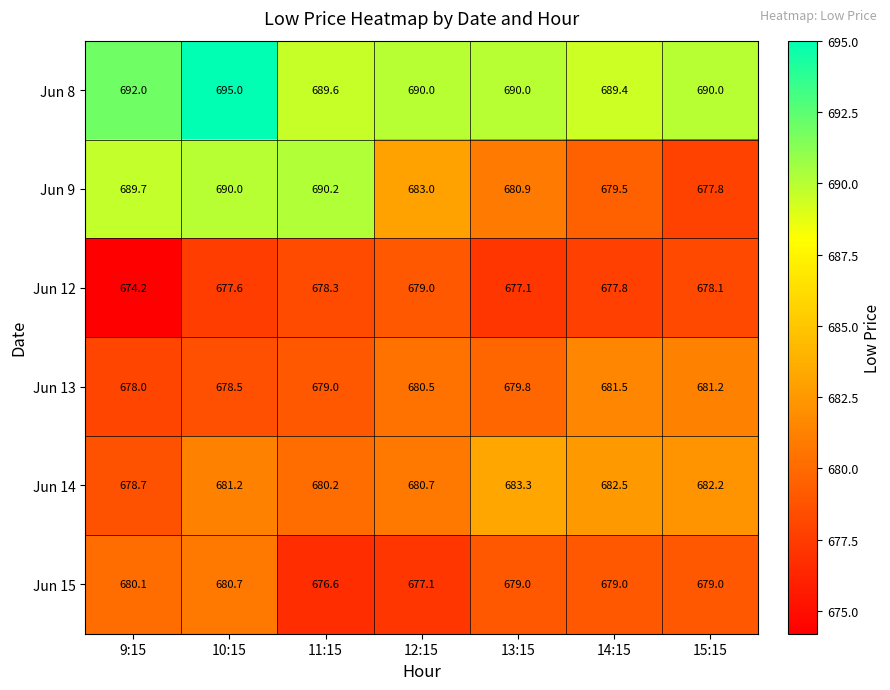

Which series has the largest total across all categories?

Jun 8